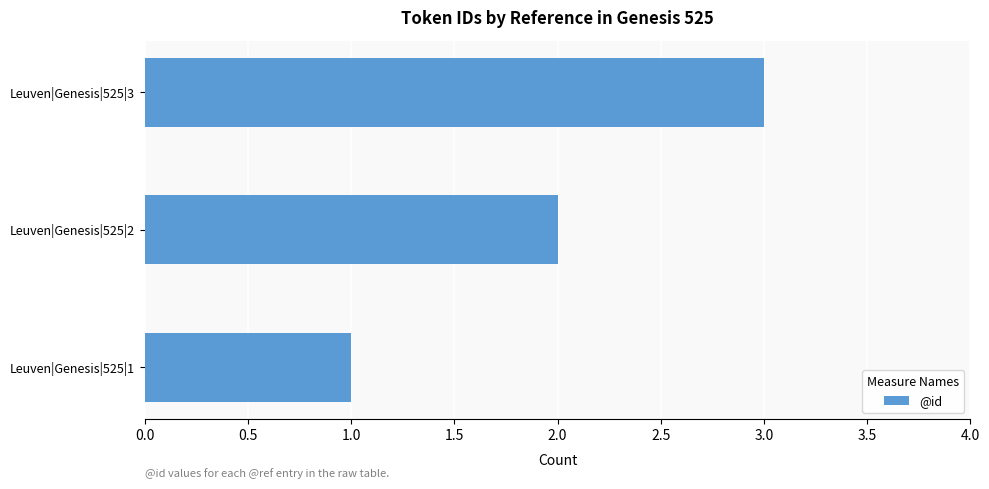

Count the number of categories in the chart.

3